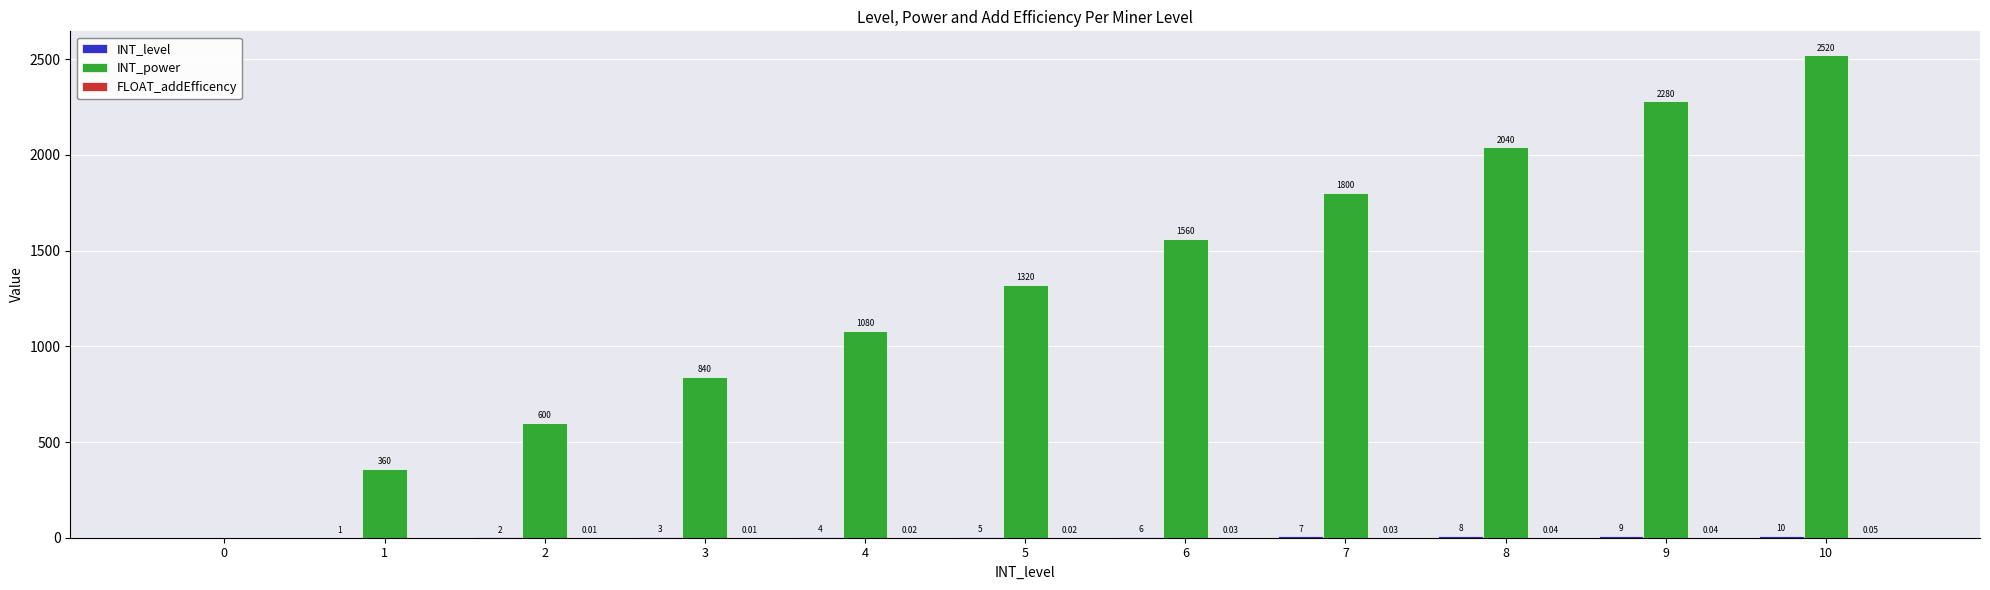

Which series changed the most between 1 and 8?

INT_power